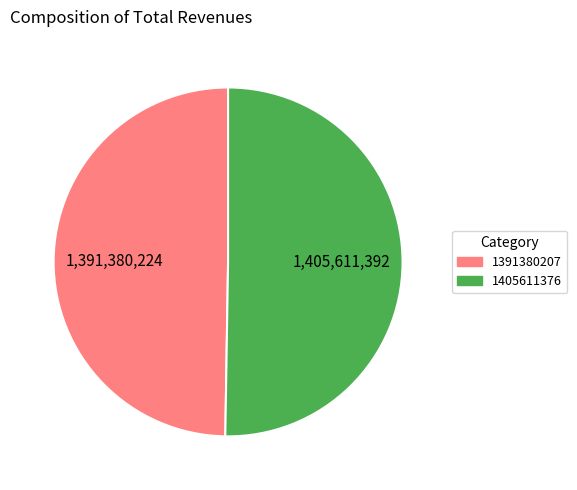

Is there any slice that represents more than half of the pie?

Yes